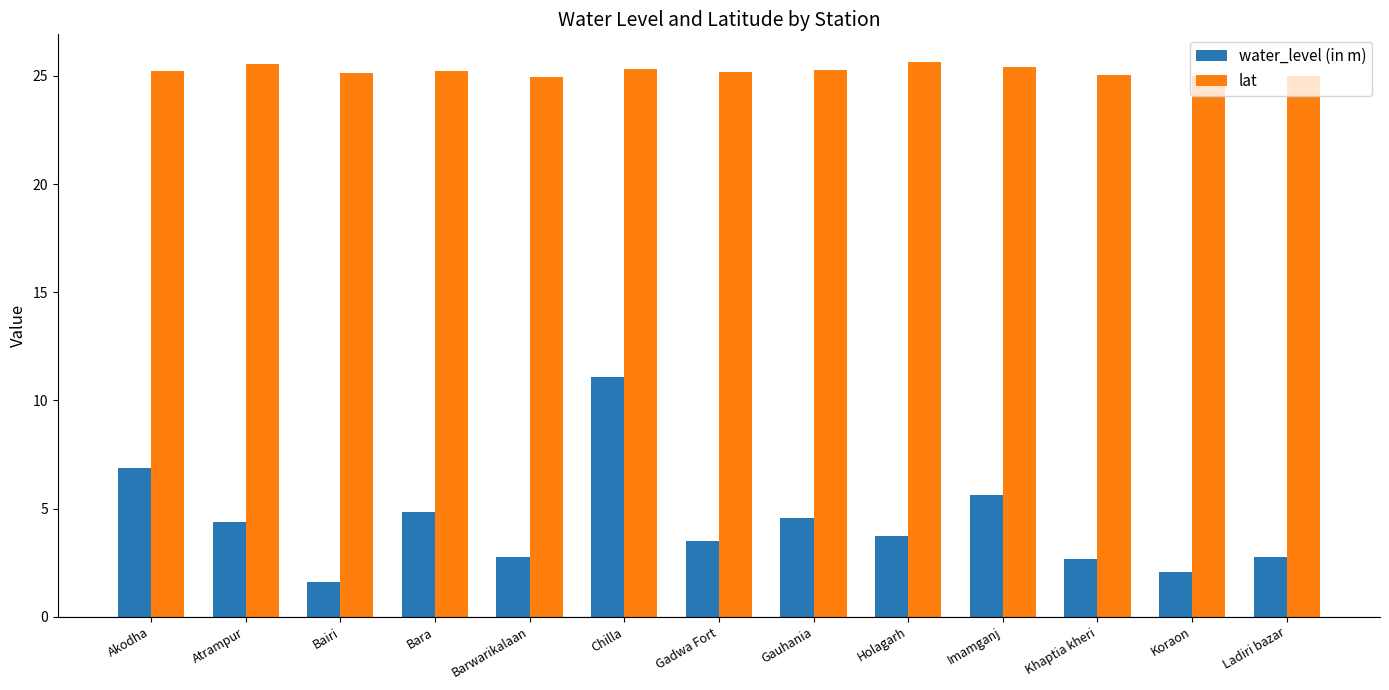

The value of water_level (in m) at Barwarikalaan is 2.8. True or false?

True